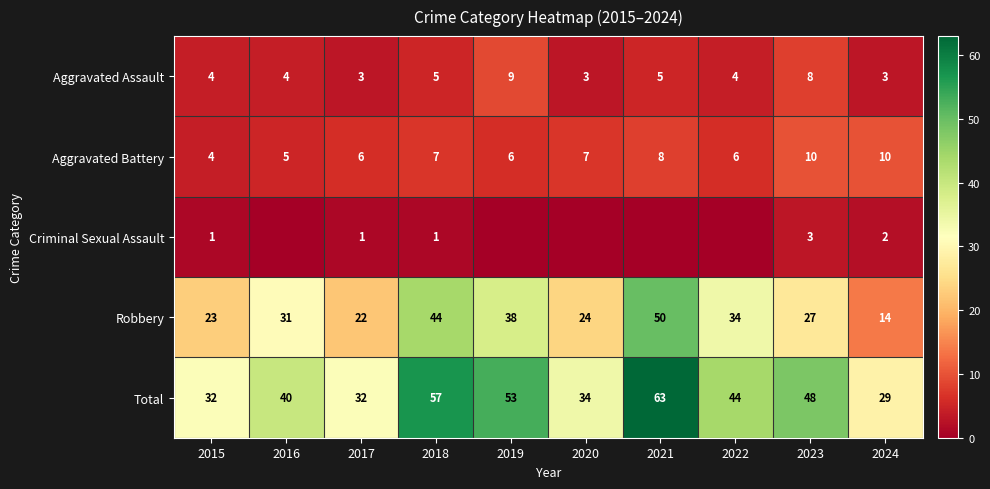

True or false: Robbery has a value of 22 at 2017.

True